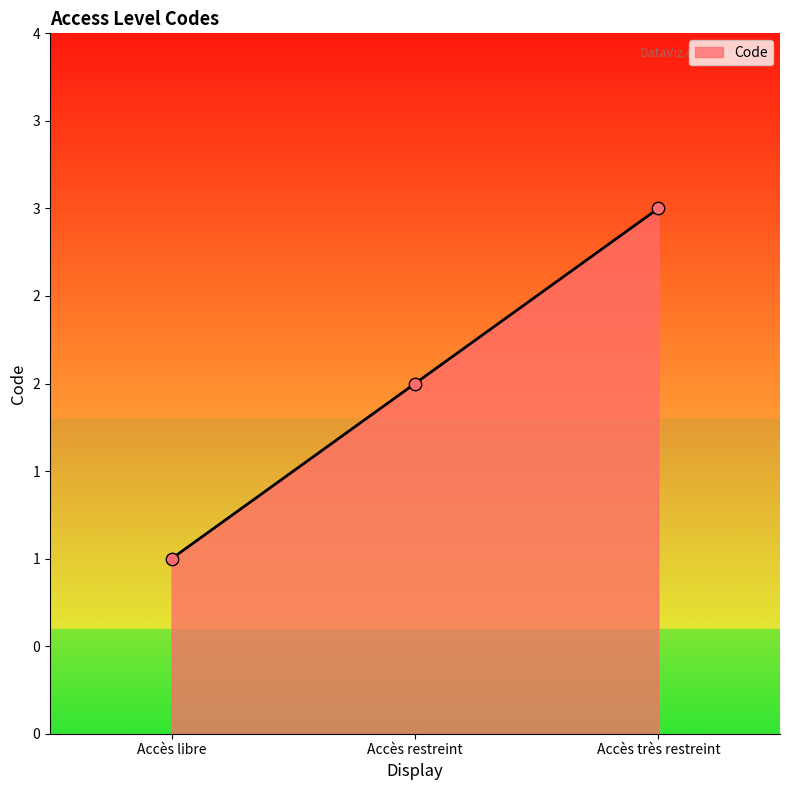

What is the change in value from Accès libre to Accès restreint?

+1